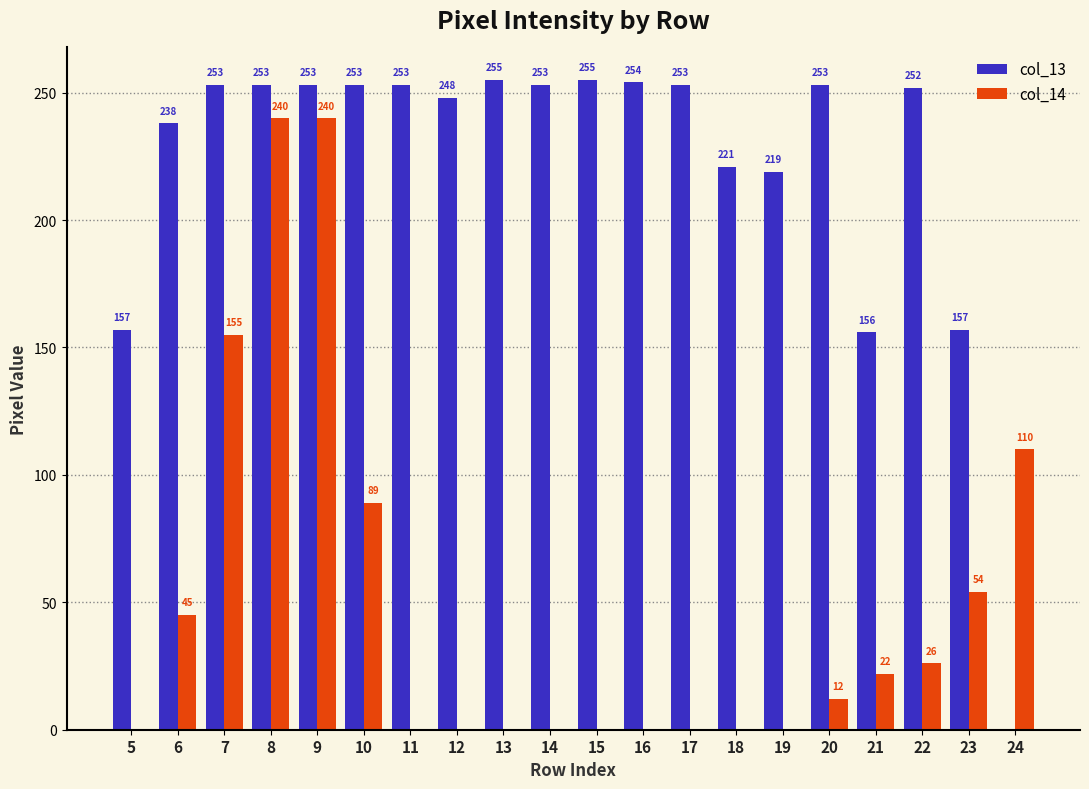

What is the sum of the col_14 values at 8 and 23?

294